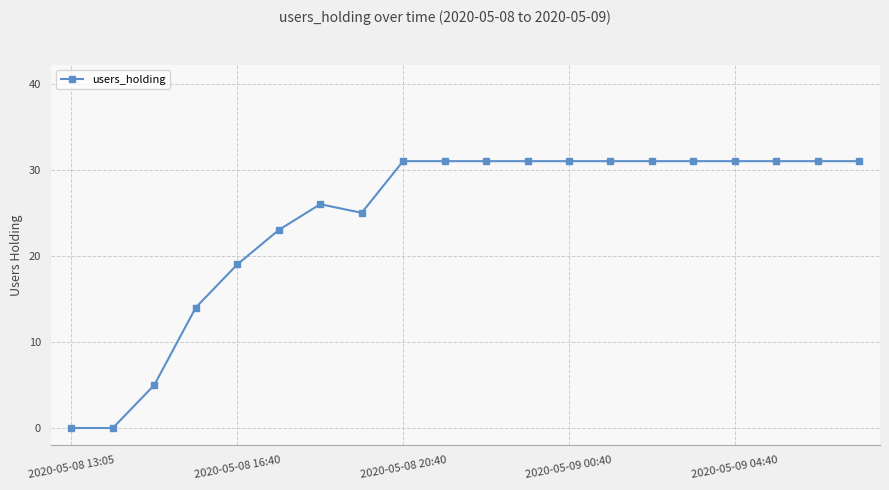

Reading left to right, transcribe all the data shown in this chart.

0	0	5	14	19	23	26	25	31	31	31	31	31	31	31	31	31	31	31	31